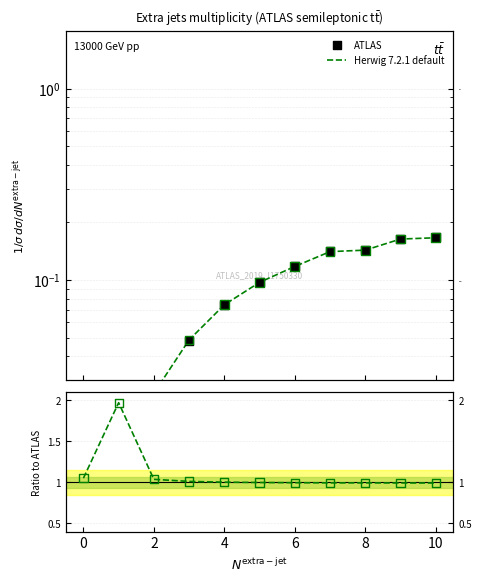

At how many categories does at least one series exceed 1?

5